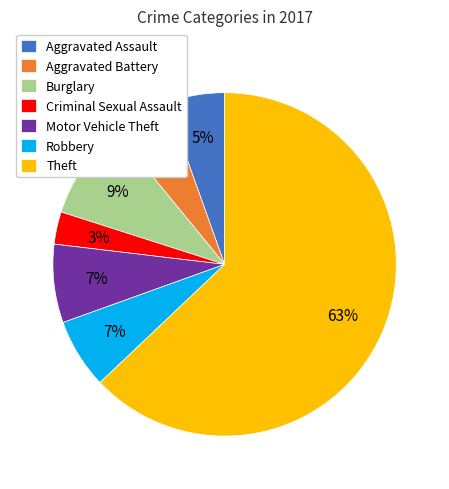

Count the number of slices in the pie.

7